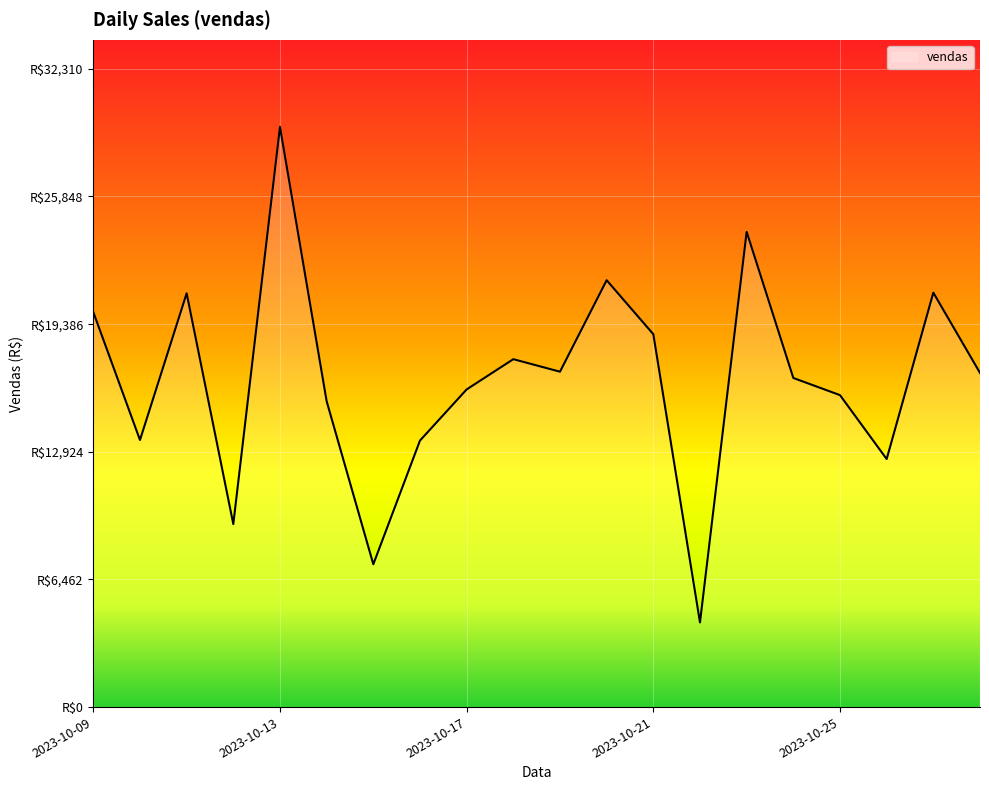

How many interior local valleys (lower than both neighbors) does the data have?

6